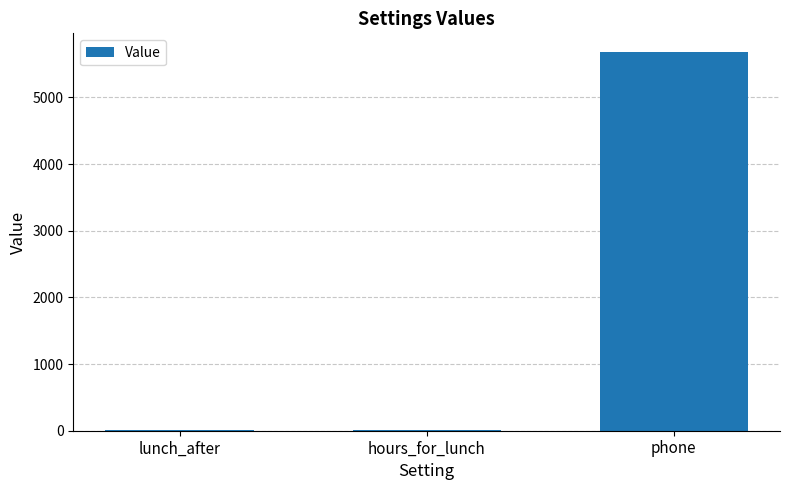

Between lunch_after and phone, which is larger?

phone